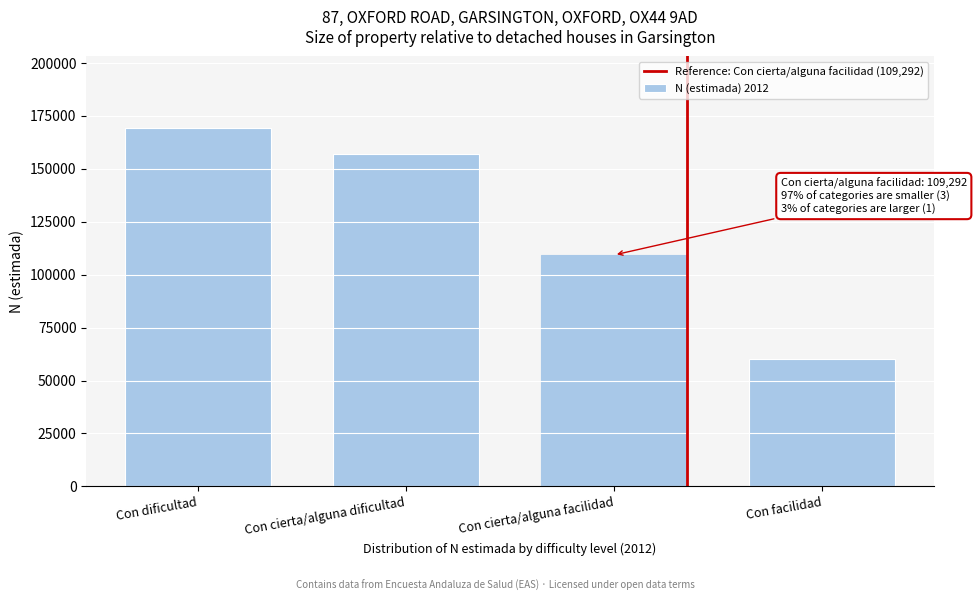

Reading left to right, transcribe all the data shown in this chart.

169234	156990	109292	59924